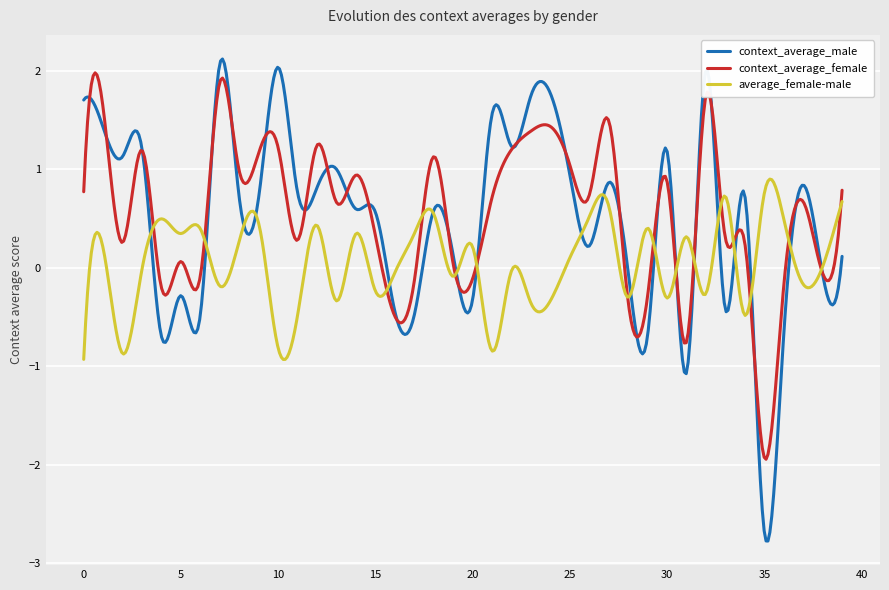

True or false: context_average_female has more than 1 points higher than both neighbors.

True